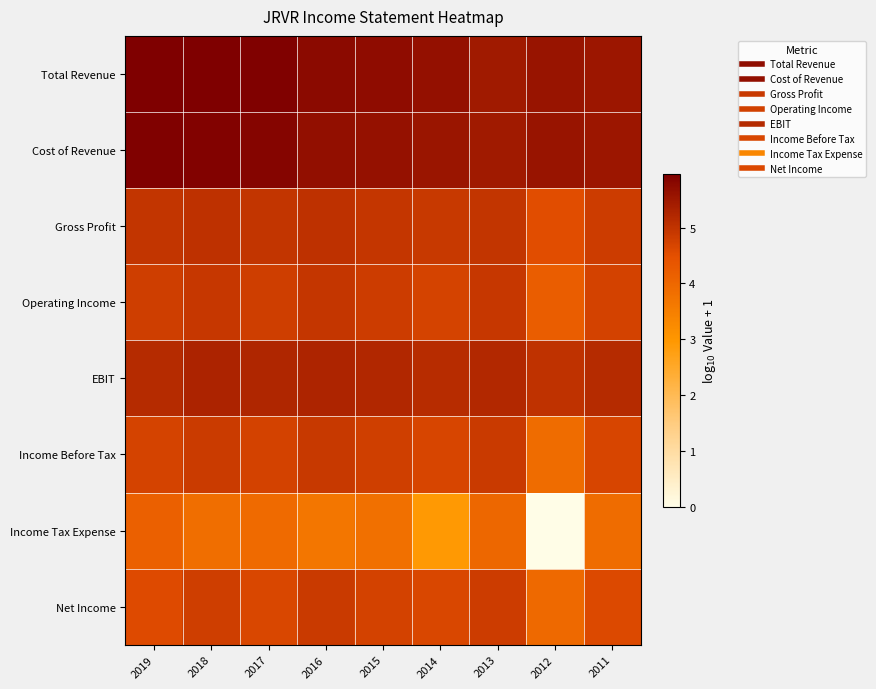

Reading right to left, what are all the values shown in this chart?

Total Revenue: 2011=5.5	2012=5.6	2013=5.5	2014=5.6	2015=5.7	2016=5.8	2017=5.9	2018=5.9	2019=6.0
Cost of Revenue: 2011=5.5	2012=5.6	2013=5.5	2014=5.6	2015=5.6	2016=5.7	2017=5.9	2018=5.9	2019=5.9
Gross Profit: 2011=4.8	2012=4.5	2013=5.0	2014=4.9	2015=4.9	2016=5.0	2017=5.0	2018=5.0	2019=5.0
Operating Income: 2011=4.7	2012=4.2	2013=4.9	2014=4.7	2015=4.8	2016=4.9	2017=4.8	2018=4.9	2019=4.8
EBIT: 2011=5.2	2012=5.0	2013=5.2	2014=5.1	2015=5.2	2016=5.3	2017=5.3	2018=5.3	2019=5.2
Income Before Tax: 2011=4.7	2012=3.9	2013=4.9	2014=4.7	2015=4.8	2016=4.9	2017=4.7	2018=4.9	2019=4.7
Income Tax Expense: 2011=3.9	2012=0.0	2013=4.0	2014=3.0	2015=3.8	2016=3.7	2017=3.9	2018=3.8	2019=4.1
Net Income: 2011=4.6	2012=3.9	2013=4.8	2014=4.7	2015=4.7	2016=4.9	2017=4.6	2018=4.8	2019=4.6